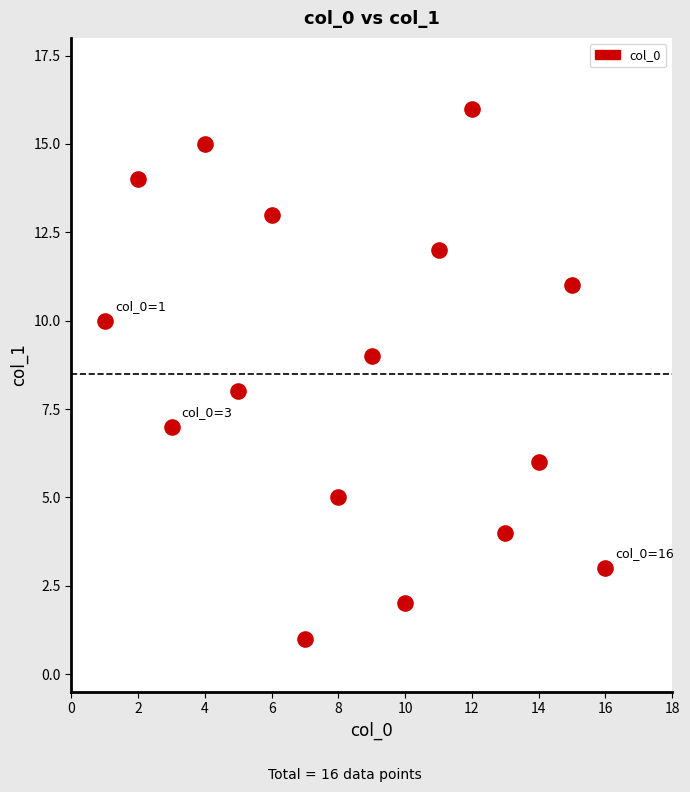

What is the range of Y values (max minus min)?

15